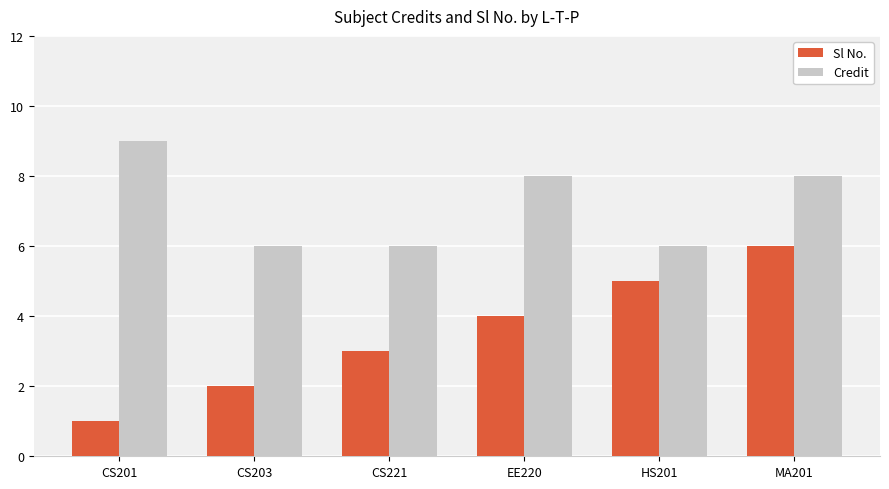

Reading right to left, extract all data points from this chart.

Sl No.: MA201=6	HS201=5	EE220=4	CS221=3	CS203=2	CS201=1
Credit: MA201=8	HS201=6	EE220=8	CS221=6	CS203=6	CS201=9